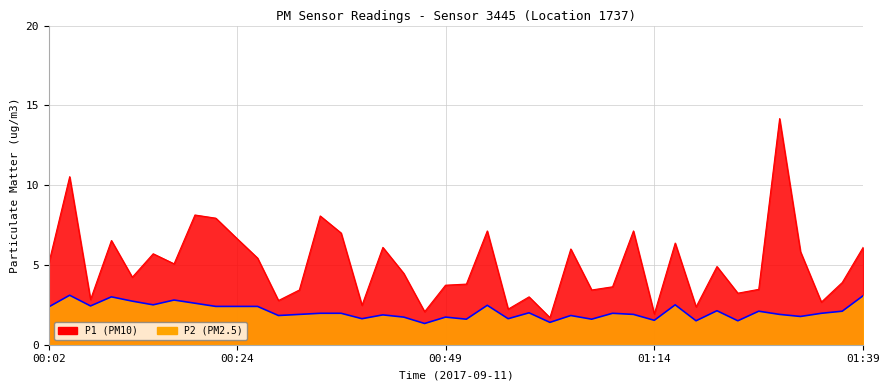

What is the difference between the P1 values at 00:19 and 01:29?

6.0